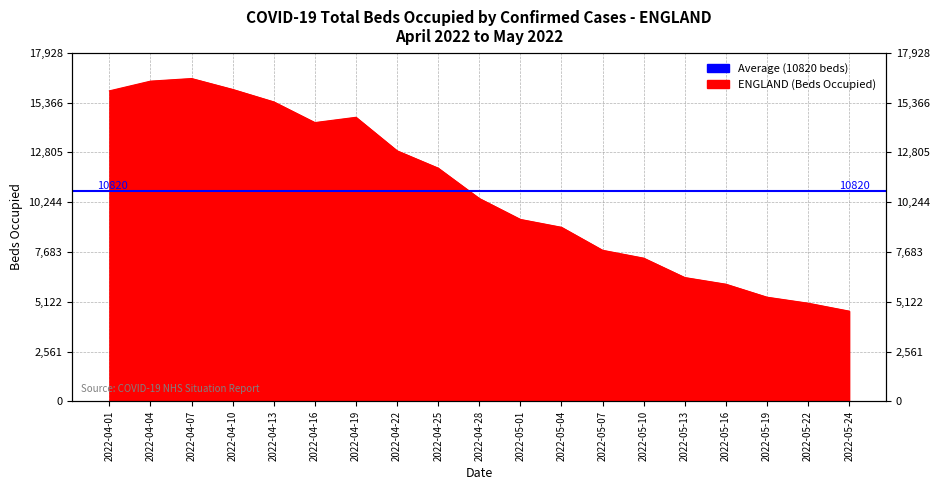

What is the label of the 15th point from the right?

2022-04-13